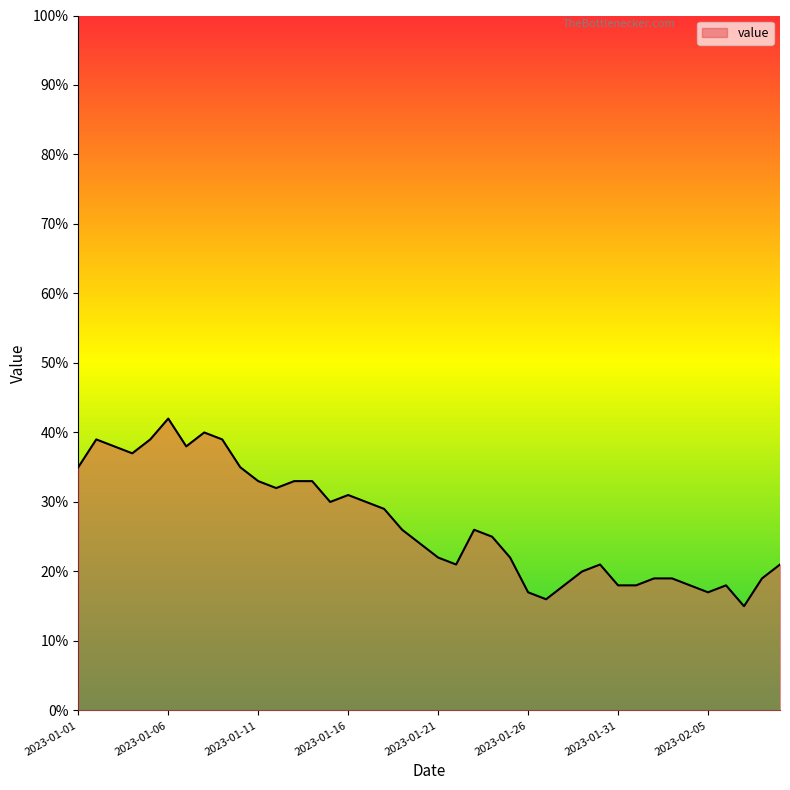

What is the minimum value shown in the chart?

15